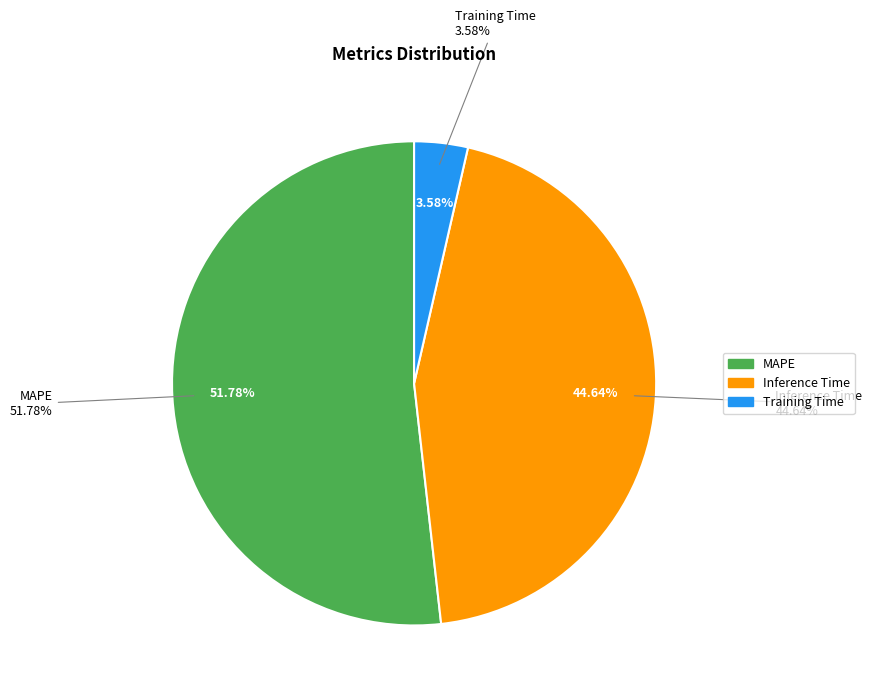

Is it true that Inference Time is 55% of the pie?

False